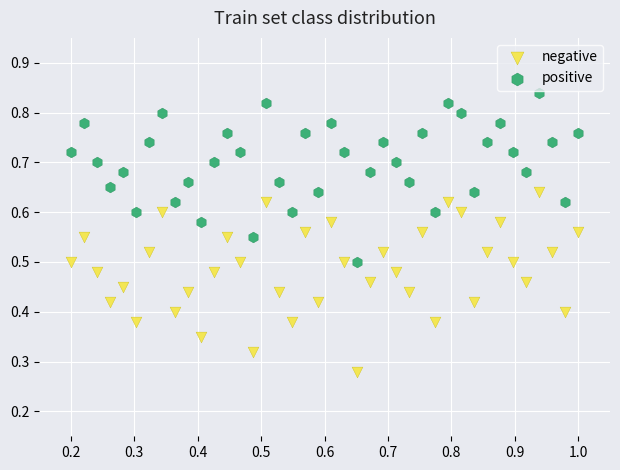

Which series reaches the maximum Y coordinate?

positive